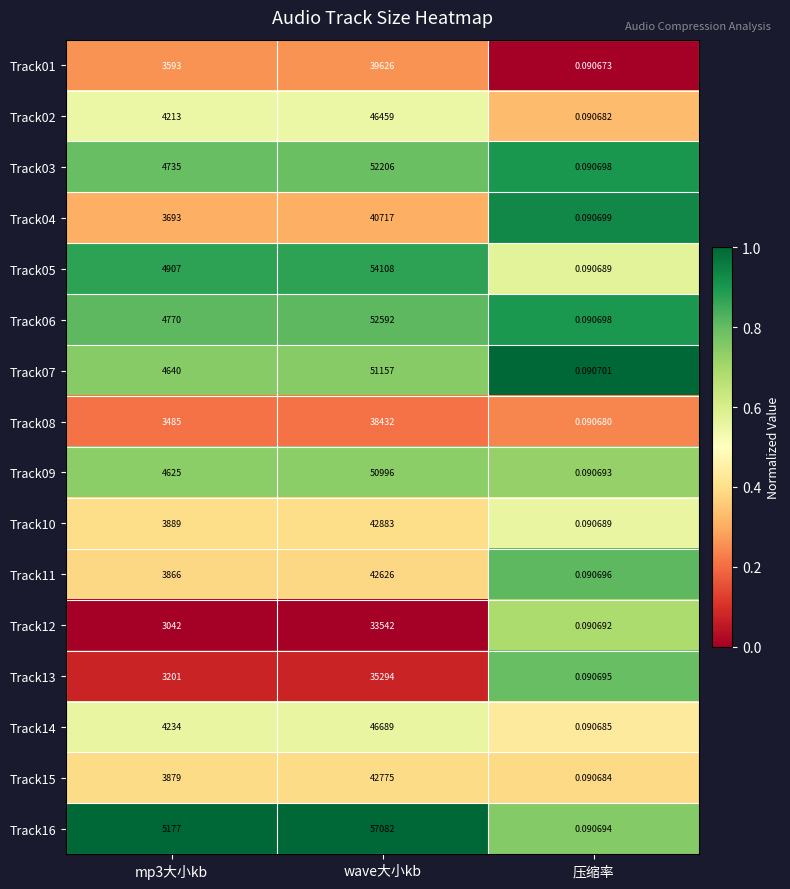

Which category has the highest value in the Track02 series?

wave大小kb